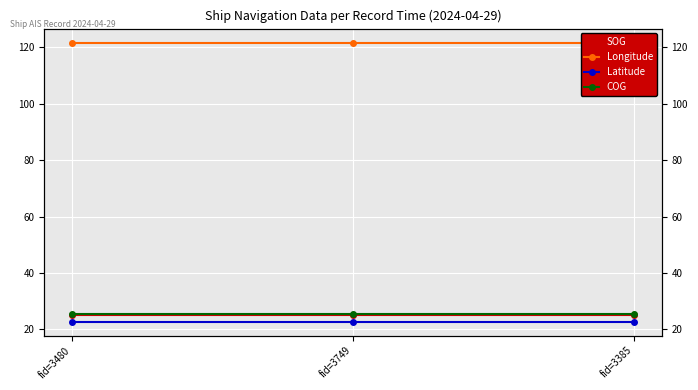

Which category has the lowest value in the Longitude series?

fid=3480